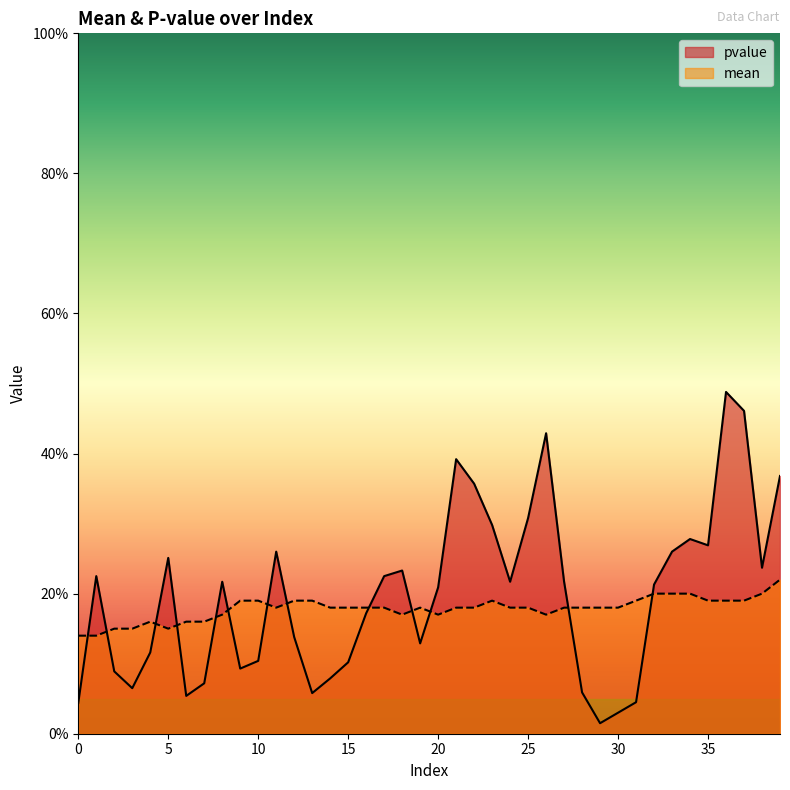

At which category is the sum across all series the highest?

36